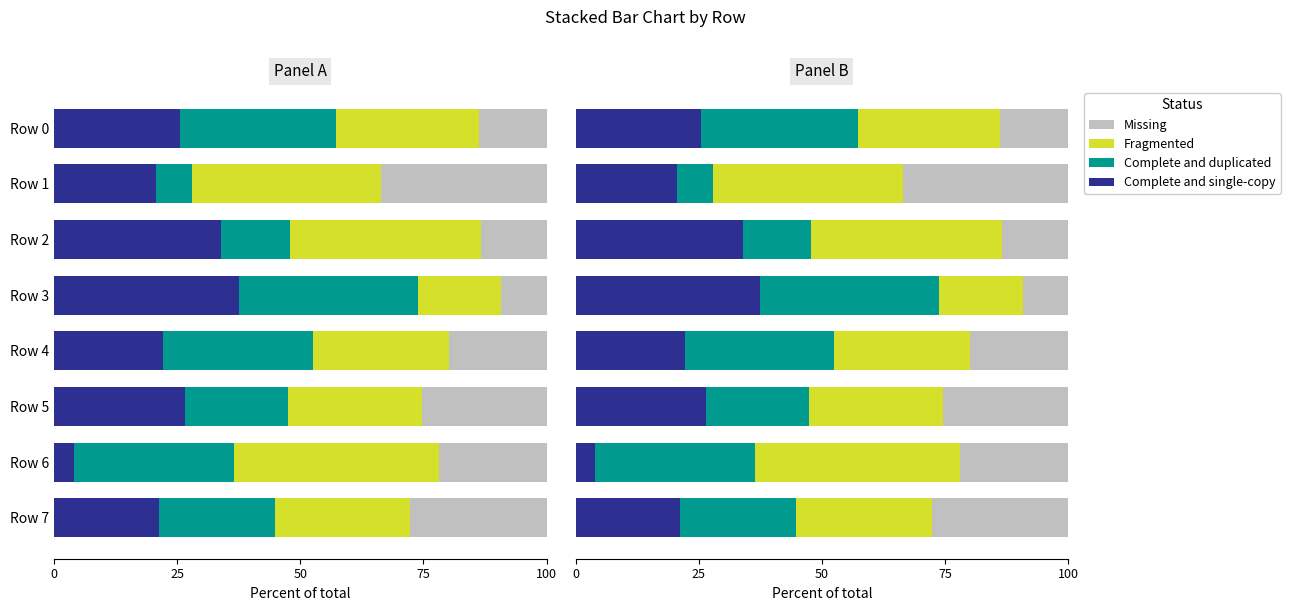

What is the approximate value of Complete and duplicated at Row 4?

30.3